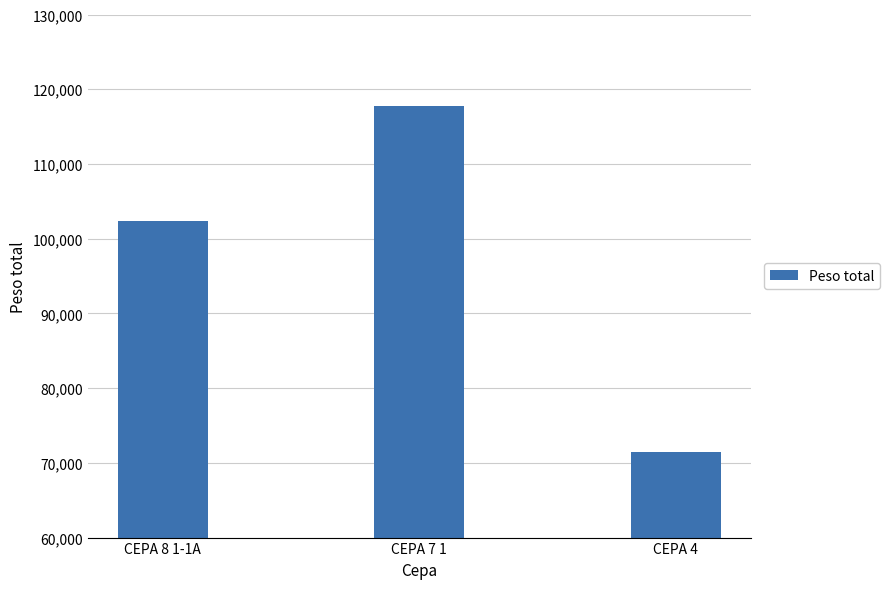

Reading right to left, transcribe all the data shown in this chart.

CEPA 4=71452	CEPA 7 1=117814	CEPA 8 1-1A=102341